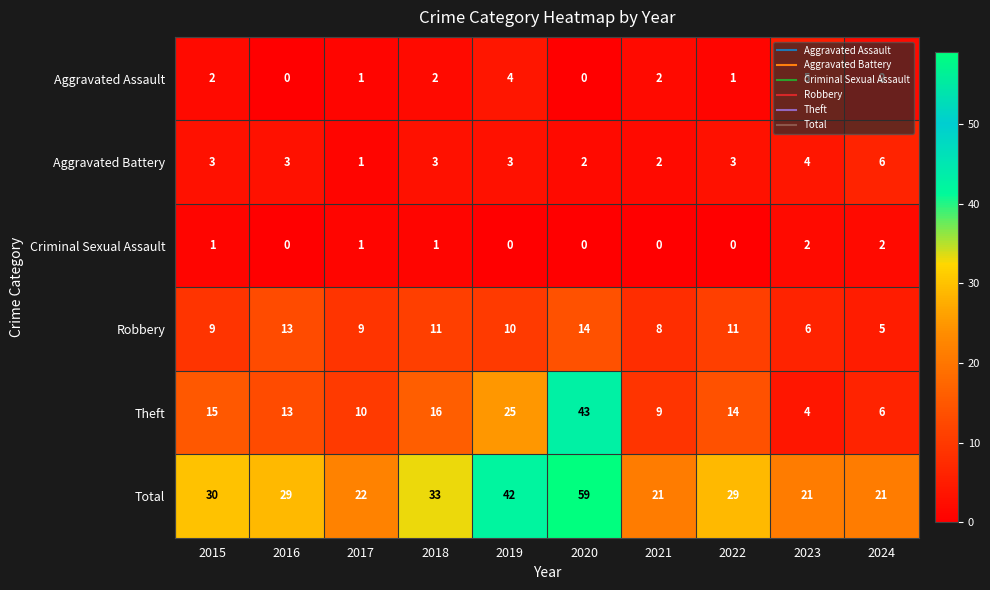

What is the spread (max minus min) of values at 2018?

32